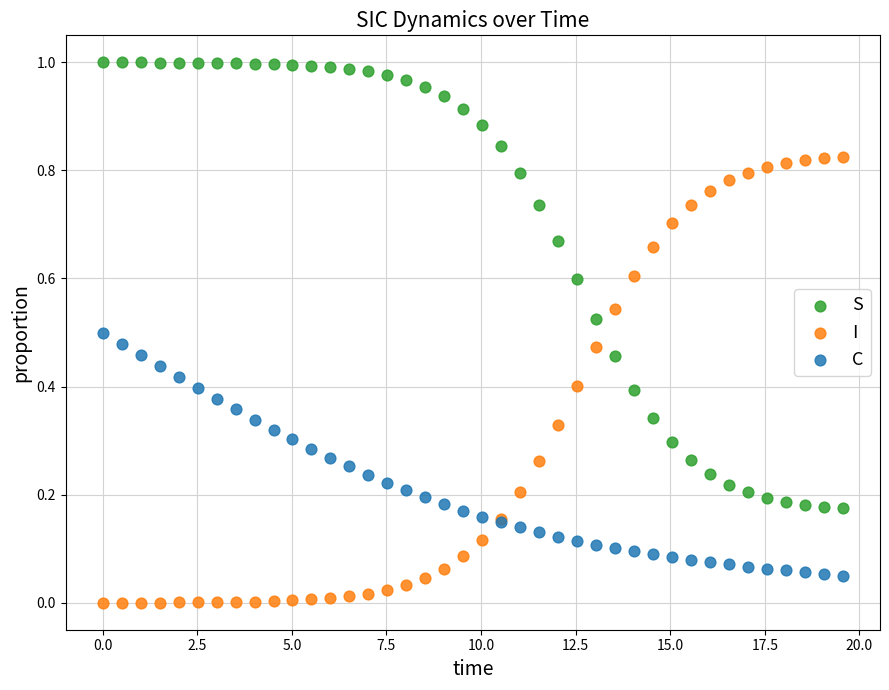

Which series contains the highest Y value?

S